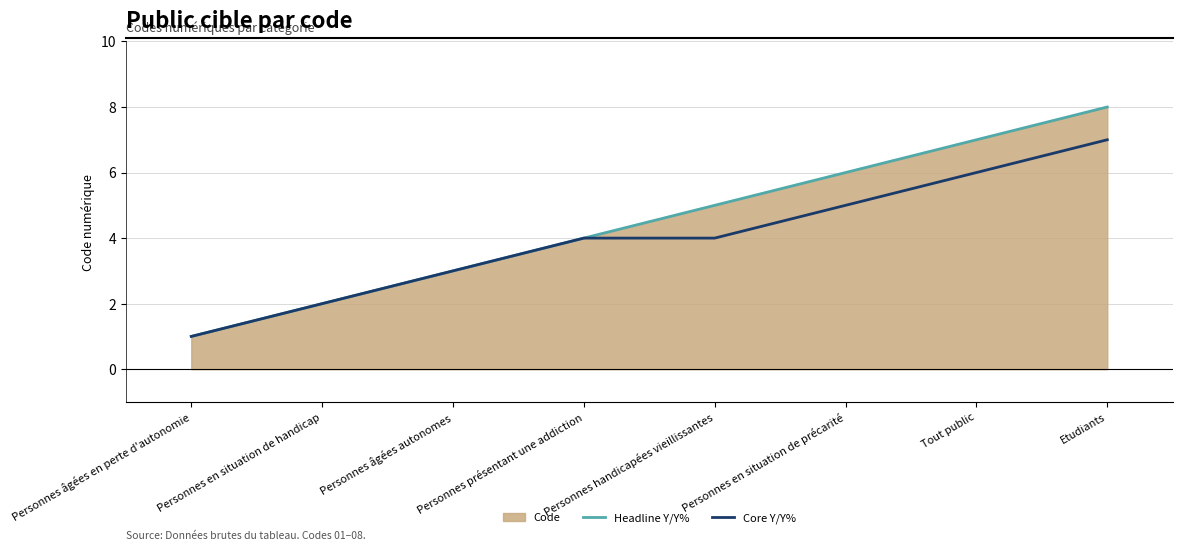

List the series in order of their peak value, lowest first.

Core Y/Y%, Headline Y/Y%